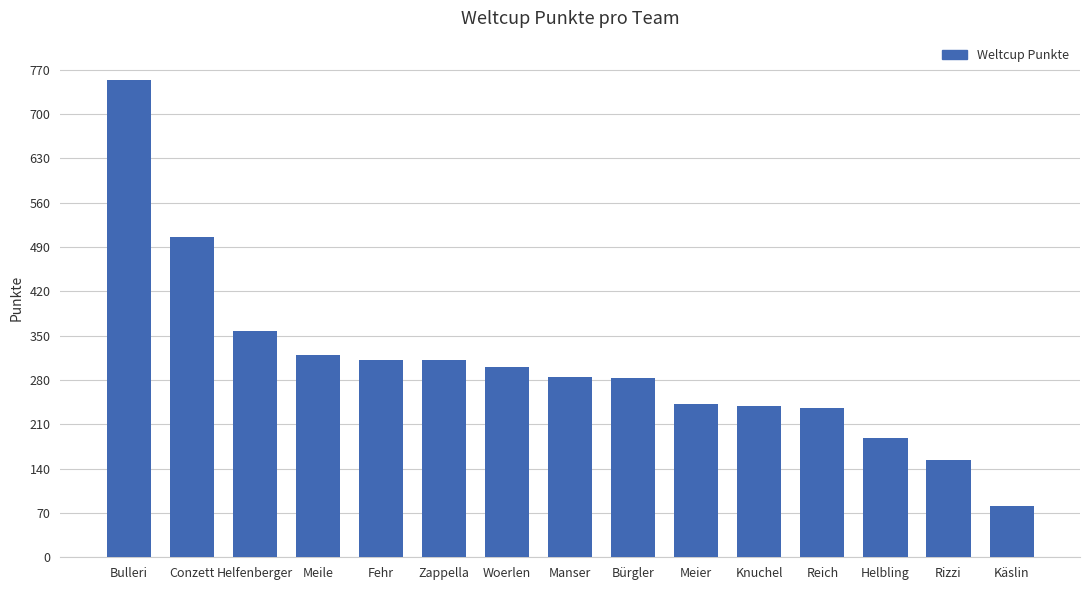

What is the difference between the maximum and minimum values?

672